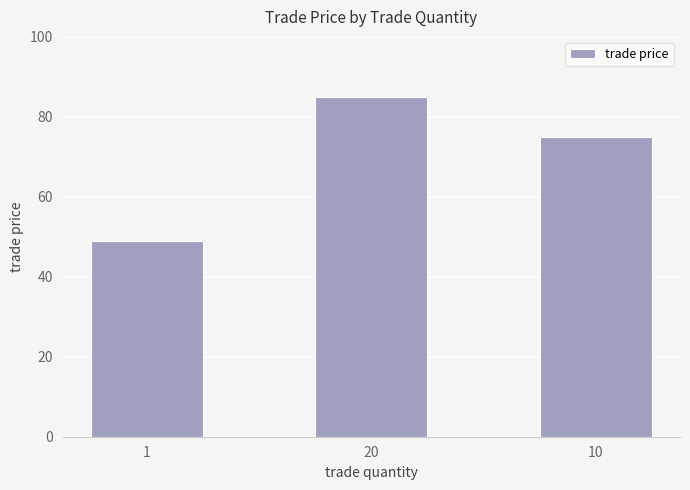

What is the ratio of the value at 10 to the value at 20?

0.9